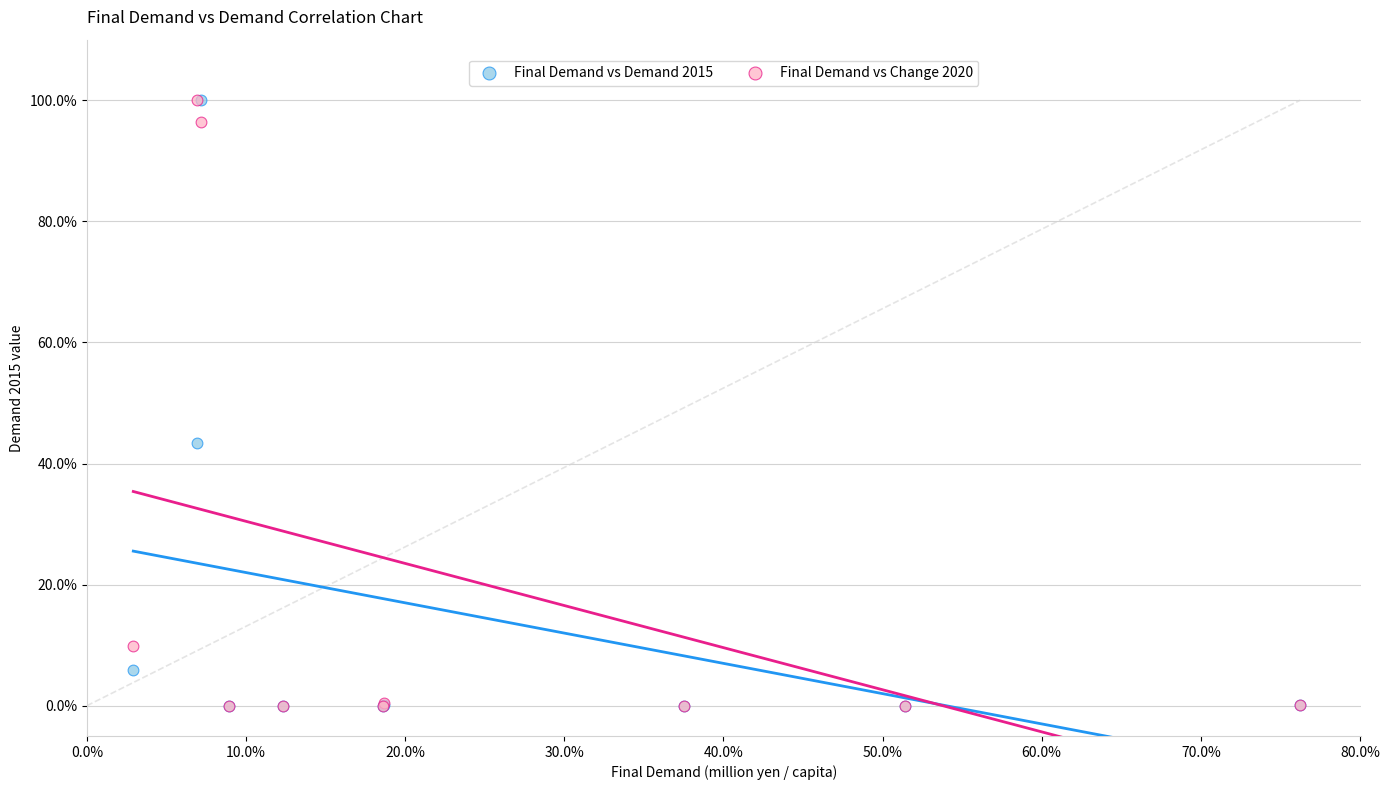

What are all the series names shown in the legend?

Final Demand vs Demand 2015, Final Demand vs Change 2020